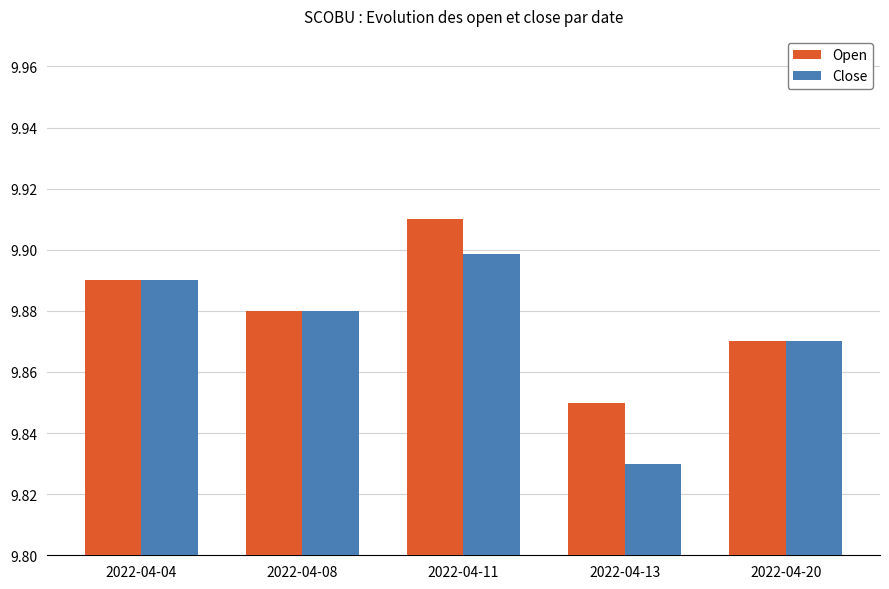

Which series has the widest spread of values?

Close